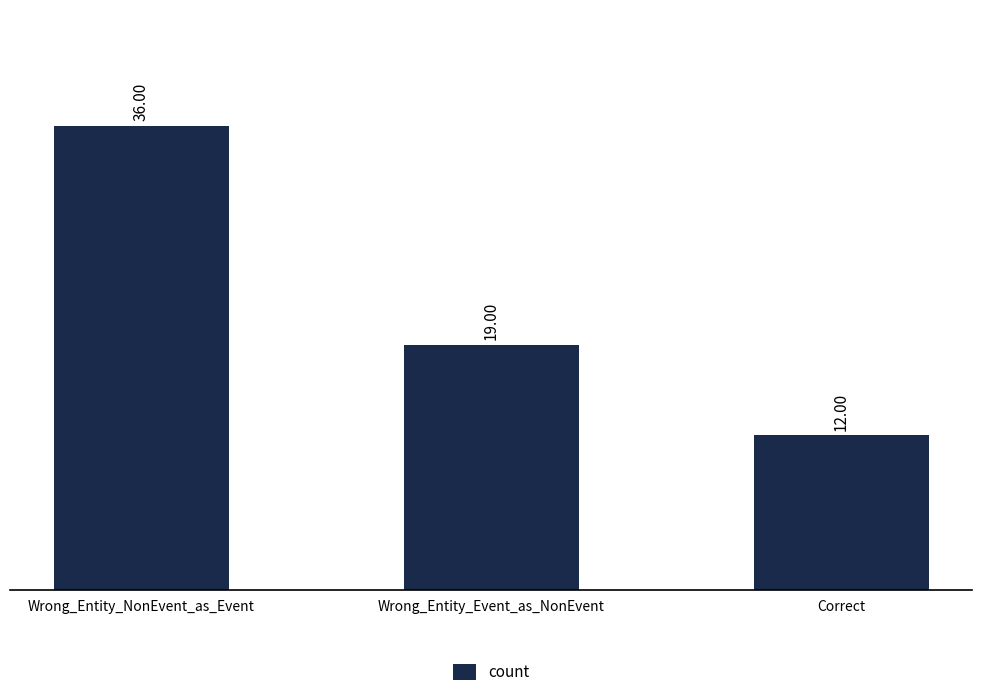

List the labels in order of value, largest first.

Wrong_Entity_NonEvent_as_Event, Wrong_Entity_Event_as_NonEvent, Correct